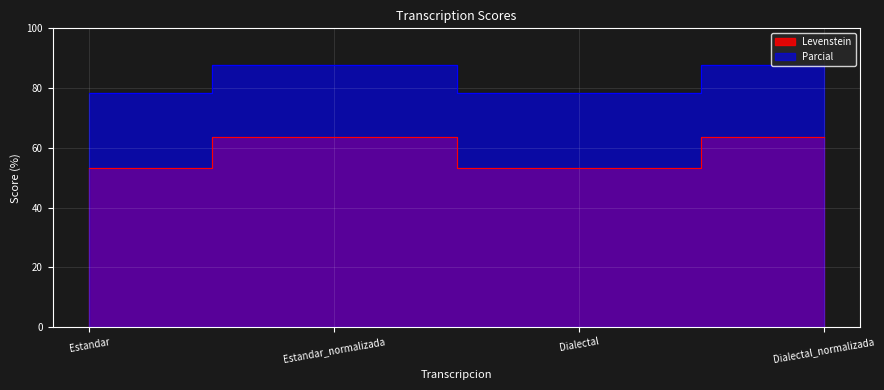

What is the difference between the Parcial values at Dialectal and Dialectal_normalizada?

9.3